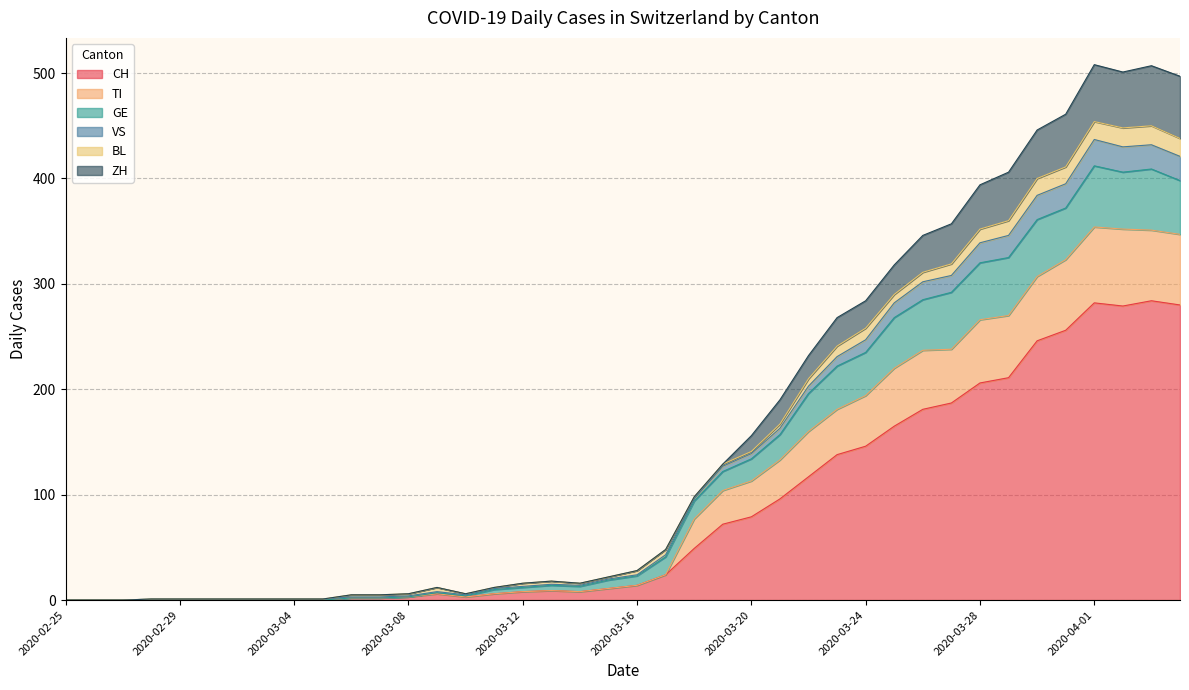

The value of CH at 2020-03-04 is 87. True or false?

False